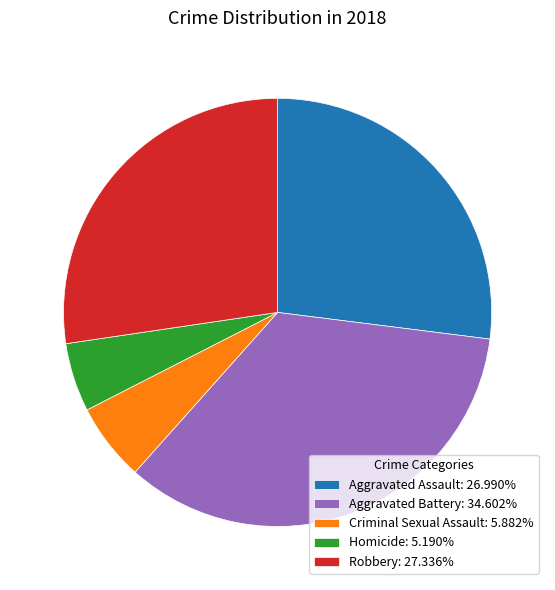

Is Aggravated Battery: 34.602% the majority of the pie?

No